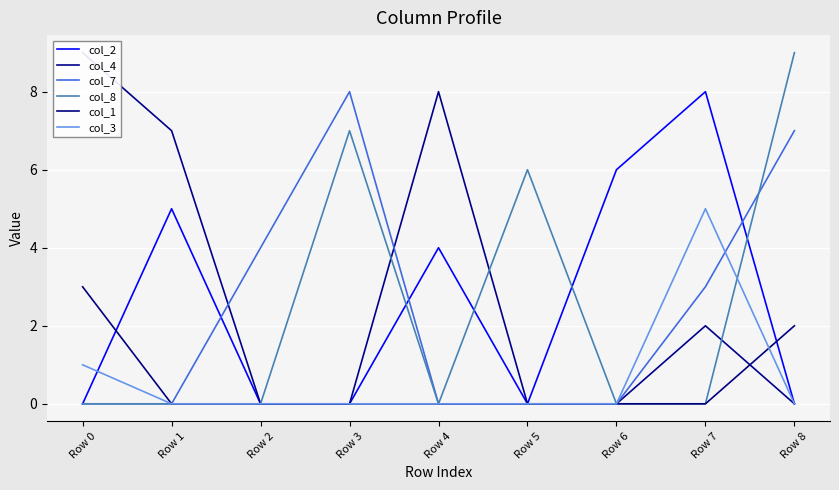

What is the difference between the maximum and second lowest values in the col_8 series?

9